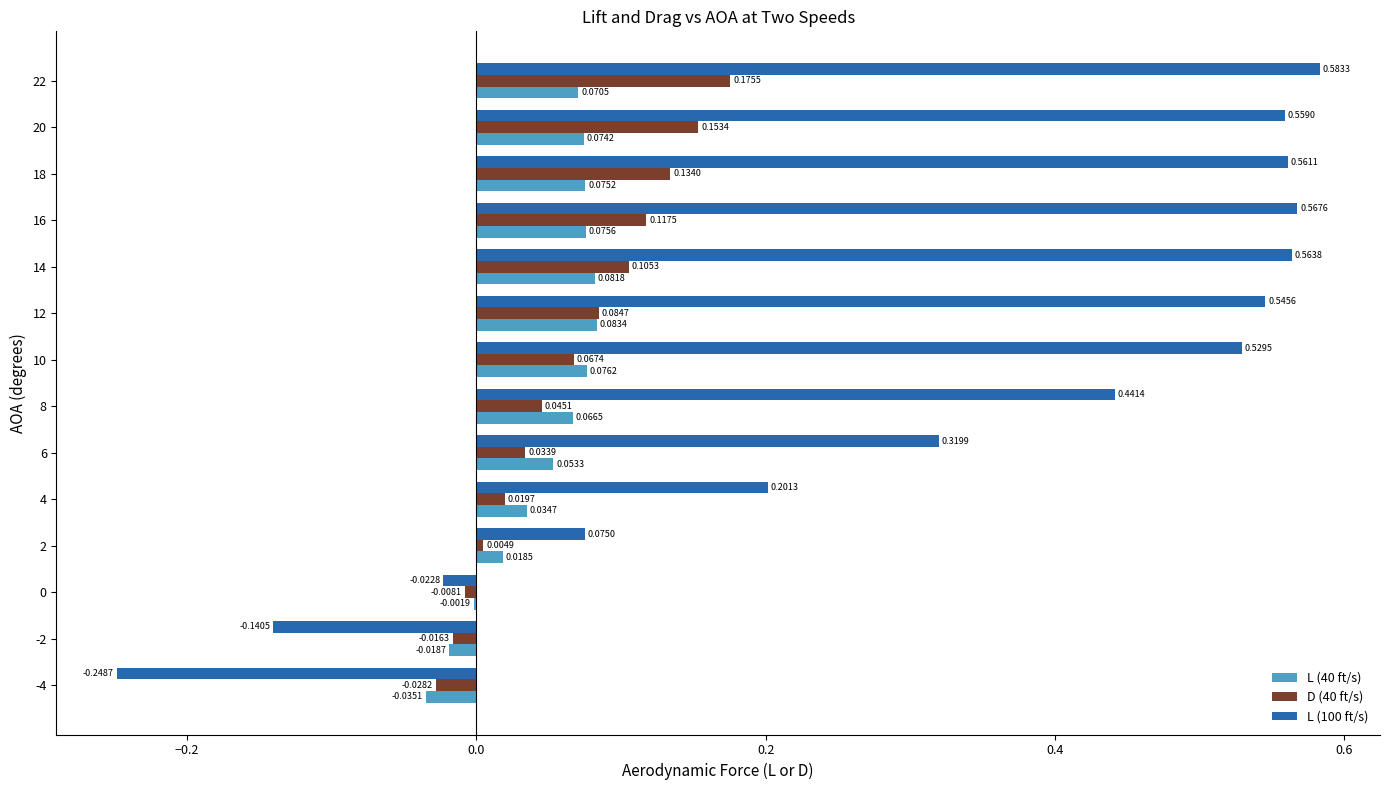

How many positive values does the D (40 ft/s) series have?

11